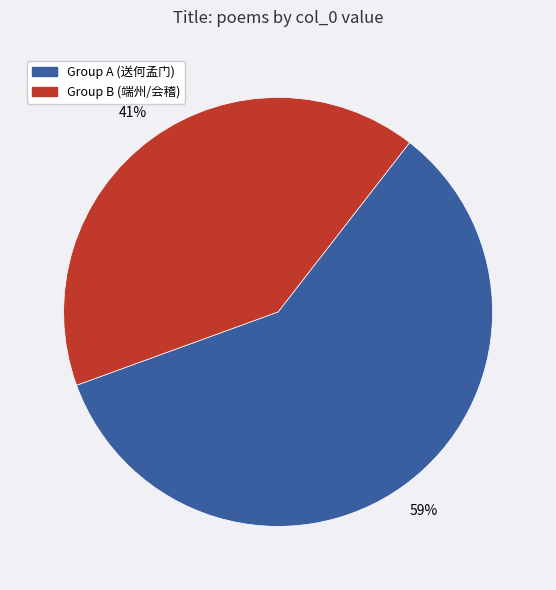

Is there any slice that represents more than half of the pie?

Yes